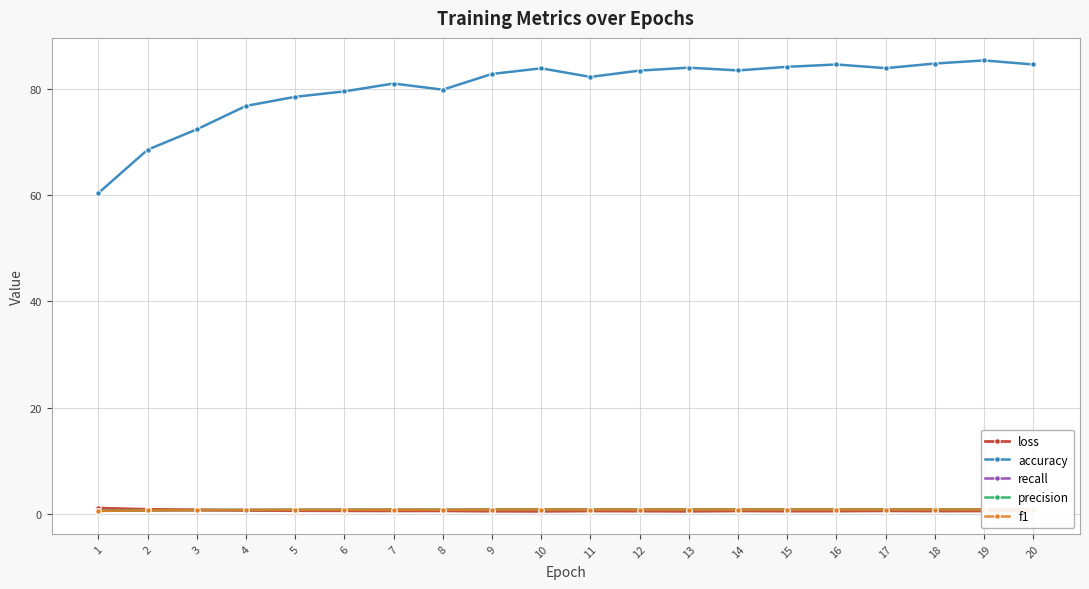

At which label is f1 closest to 0?

1